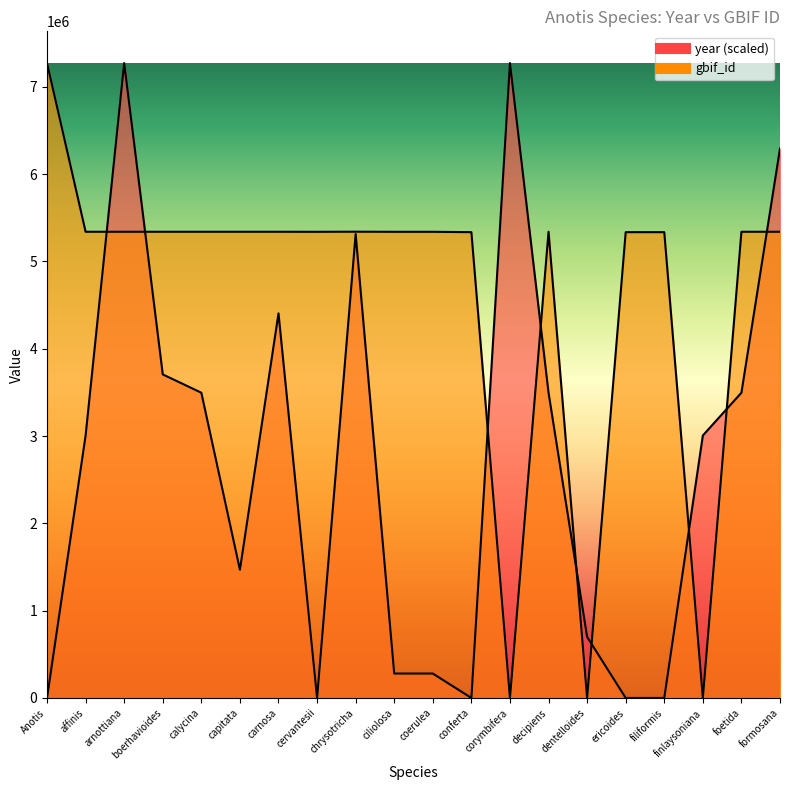

How many interior local valleys does the year series have?

3